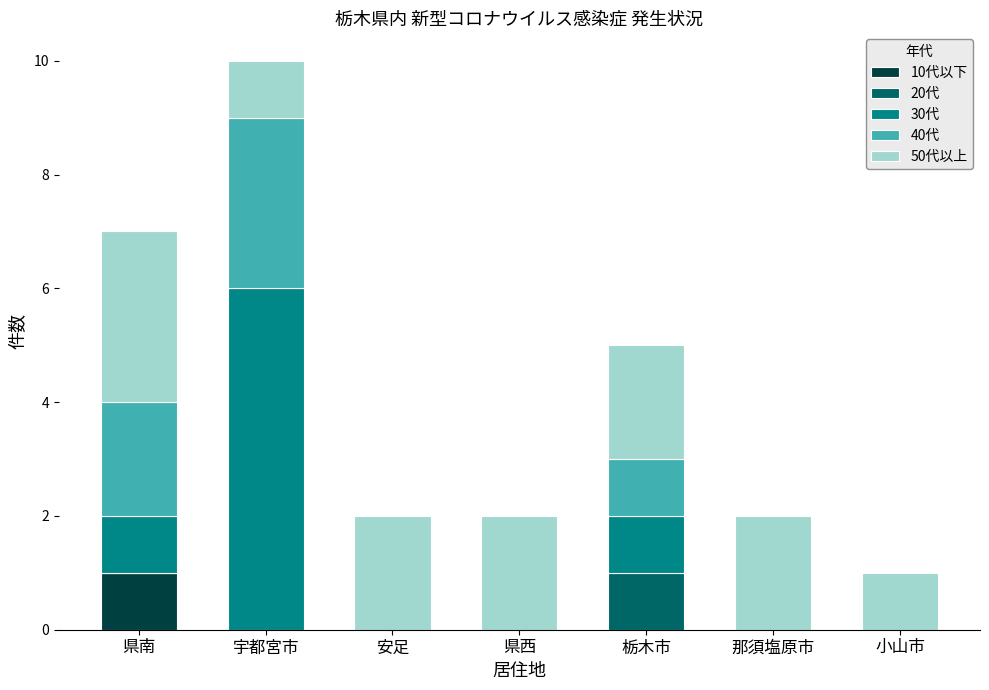

How many data points does each series have?

7